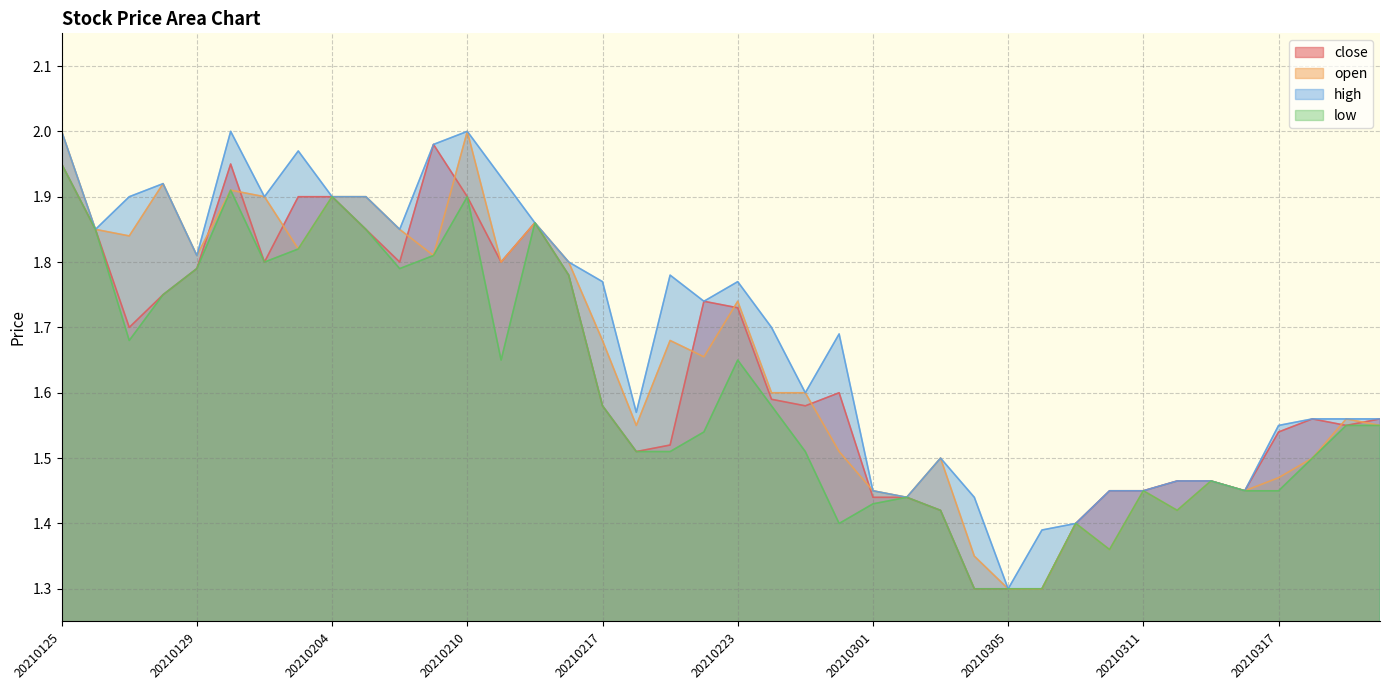

How many intersections are there between close and open?

11